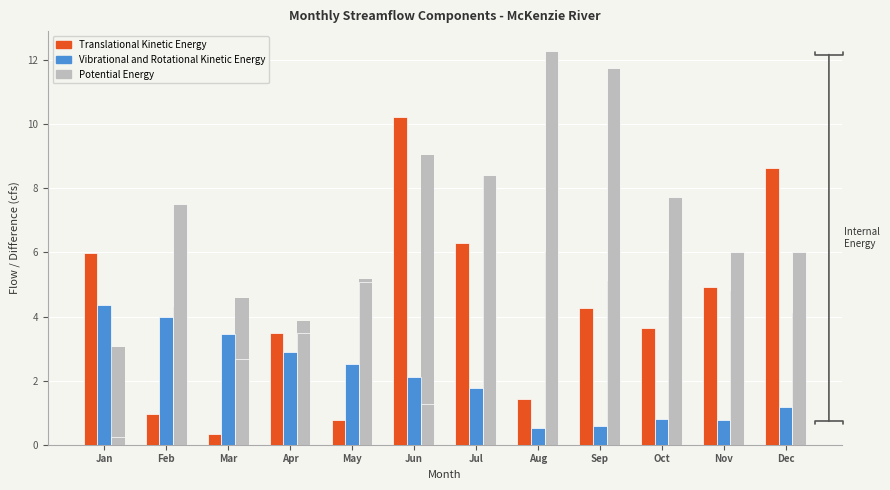

What is the average value of the Vibrational and Rotational Kinetic Energy series?

2.1